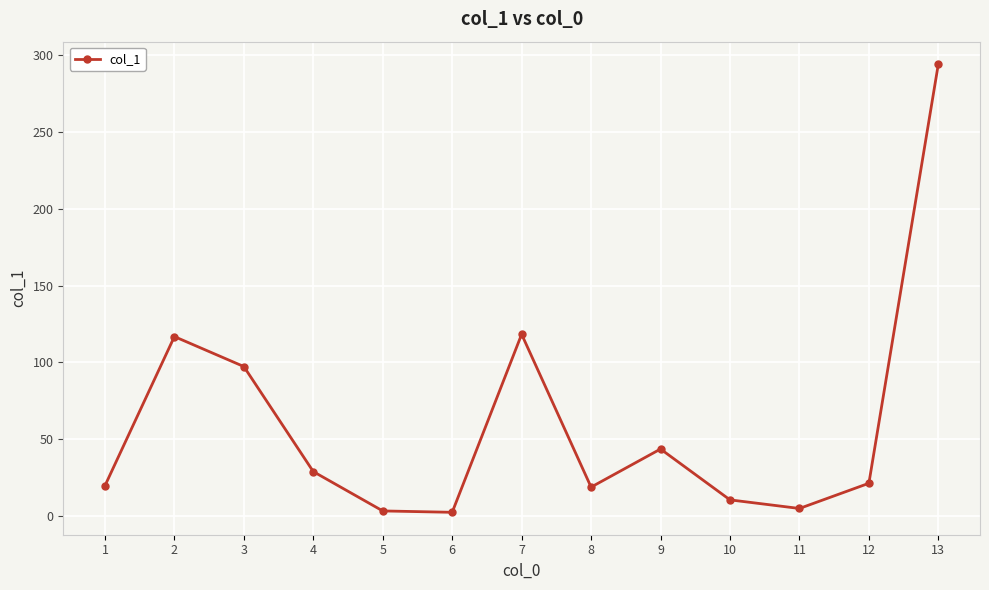

At which label does the data first exceed 21?

2